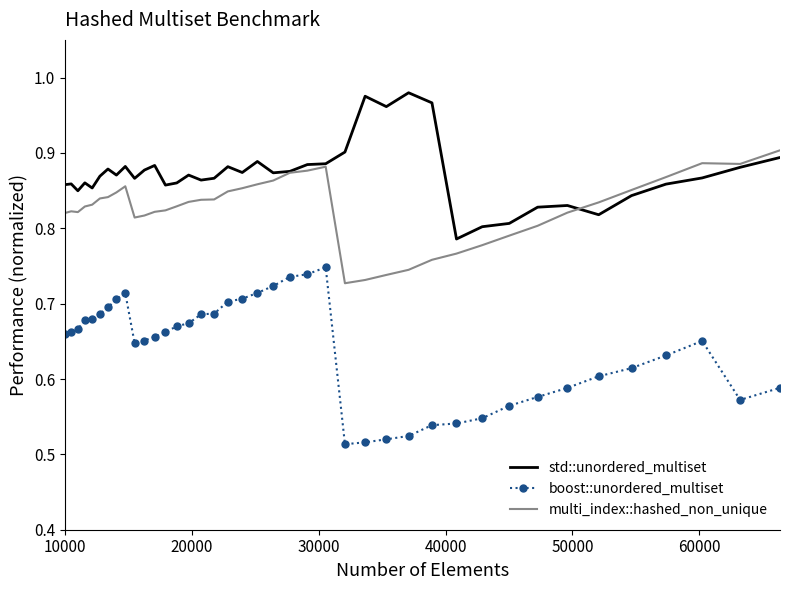

At how many categories does at least one series exceed 0?

40